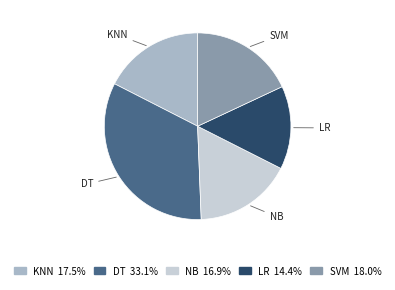

Which slice is the largest?

DT